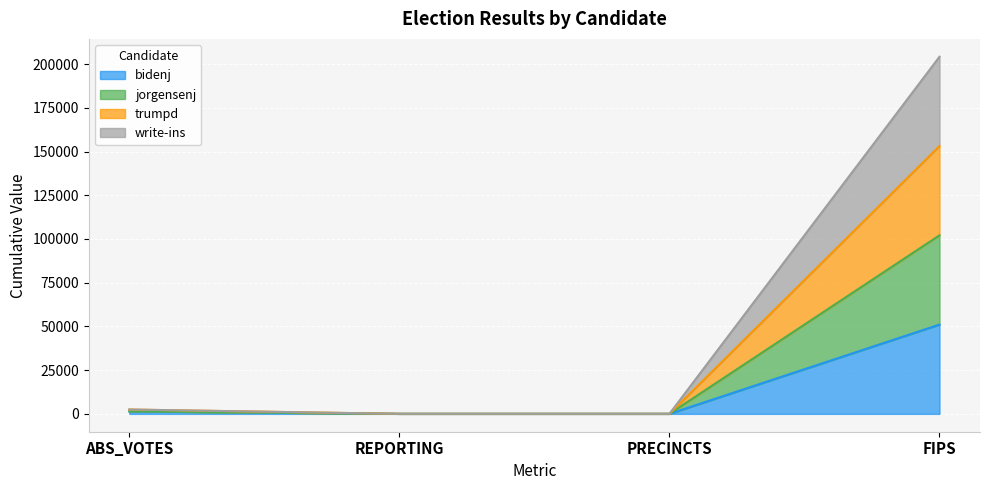

What is the greatest value displayed?

204196